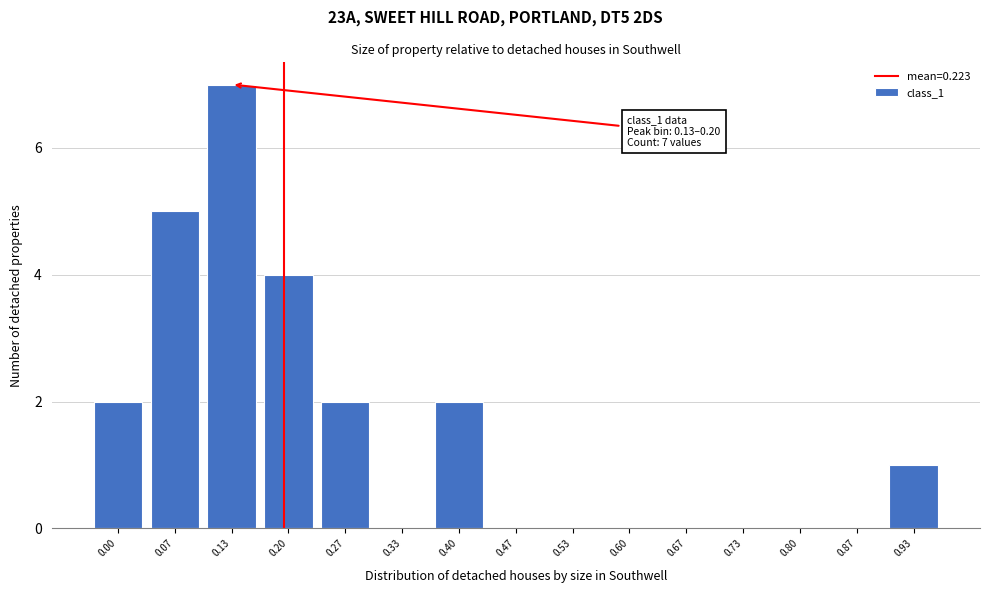

Reading right to left, list all the values displayed in this chart.

0.93=1	0.87=0	0.80=0	0.73=0	0.67=0	0.60=0	0.53=0	0.47=0	0.40=2	0.33=0	0.27=2	0.20=4	0.13=7	0.07=5	0.00=2